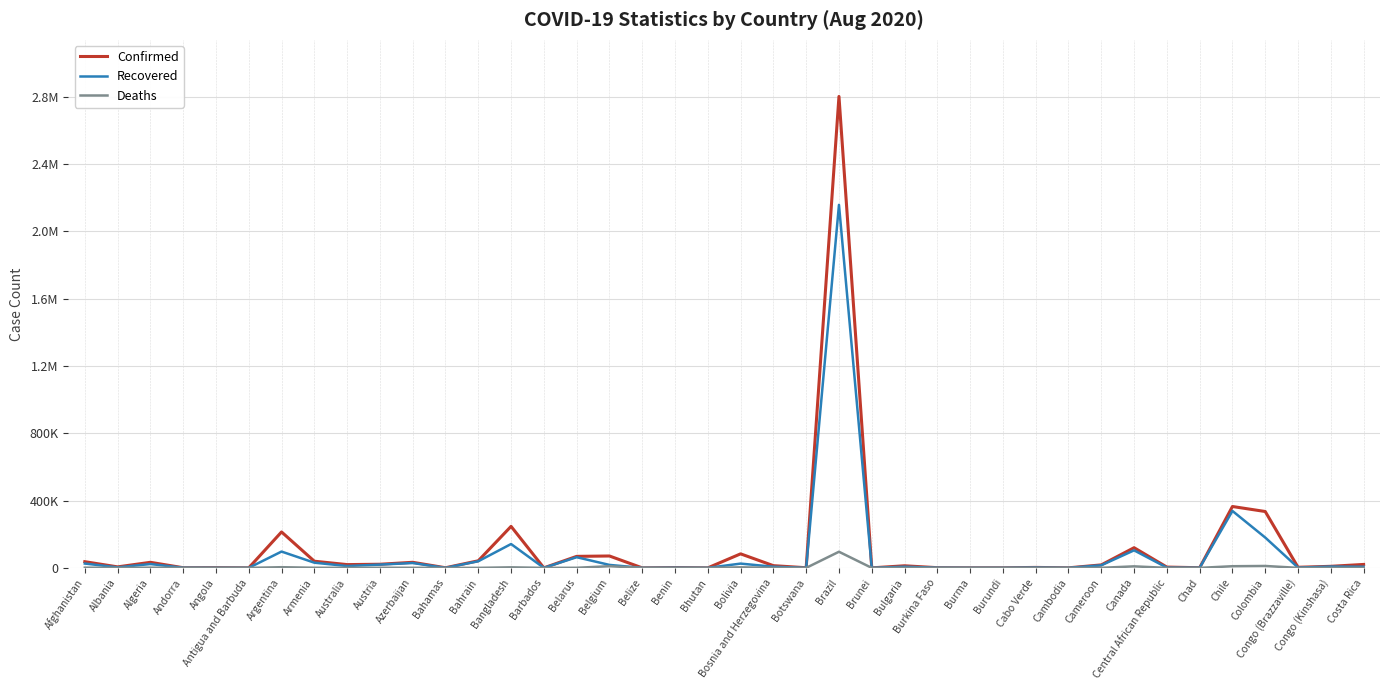

Does the chart have visible grid lines?

Yes